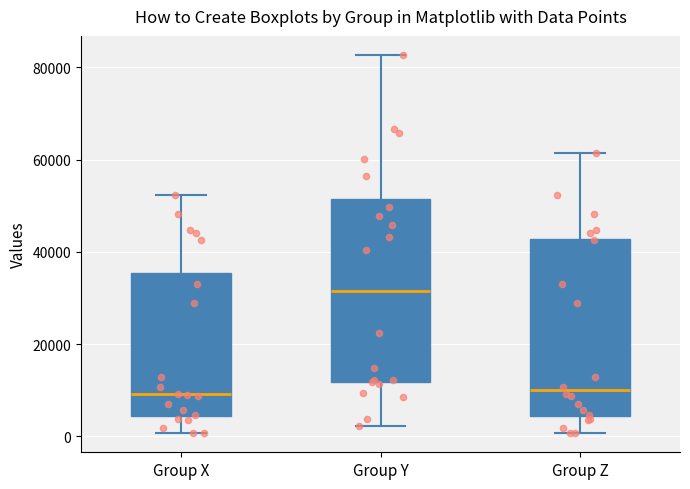

Reading left to right, transcribe this box plot: for each box, give where its median line is, the range the box spans, and where its two whiskers end, as read against the y-axis. The values are not printed on the chart, so give them approximately, as read against the axis.

Group X: median 10000, box 4000 to 36000, whiskers 0 to 52000
Group Y: median 32000, box 12000 to 52000, whiskers 2000 to 82000
Group Z: median 10000, box 4000 to 42000, whiskers 0 to 62000